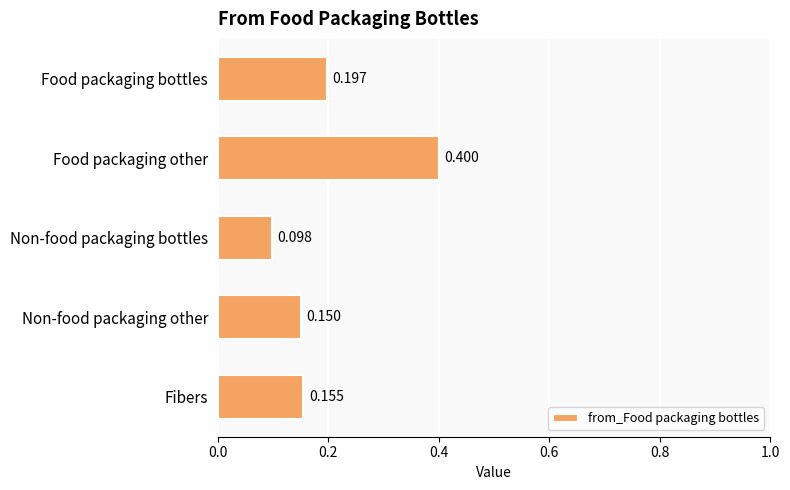

At which label is the value closest to 0?

Non-food packaging bottles